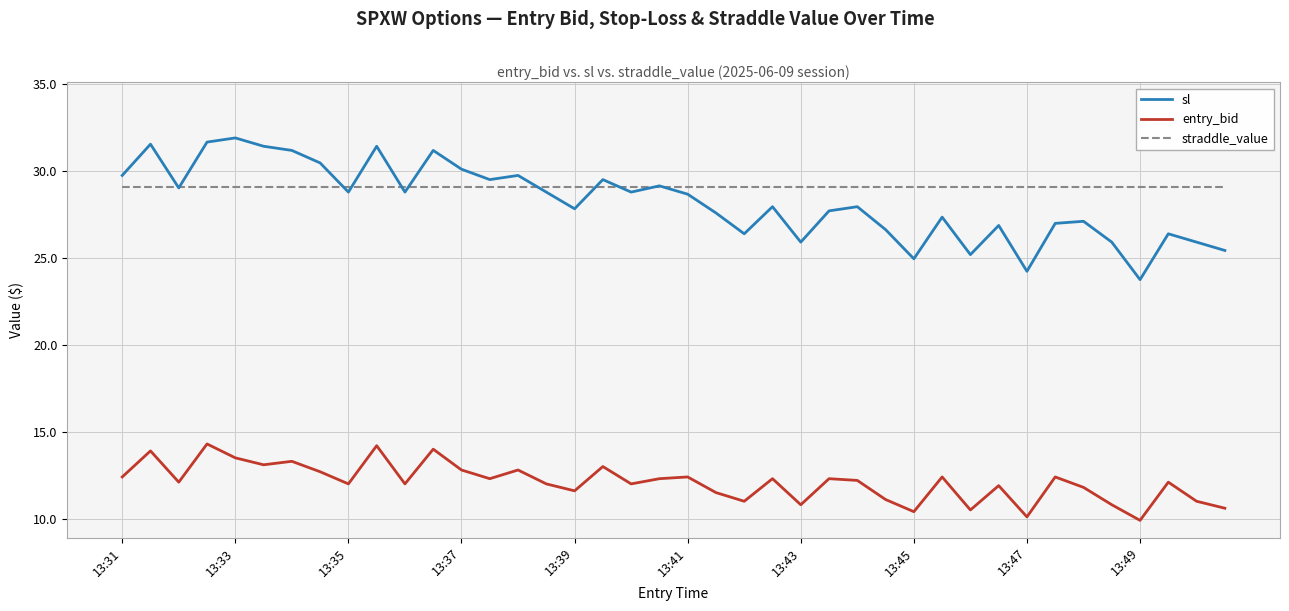

In entry_bid, how many points are lower than both neighbors (excluding endpoints)?

13